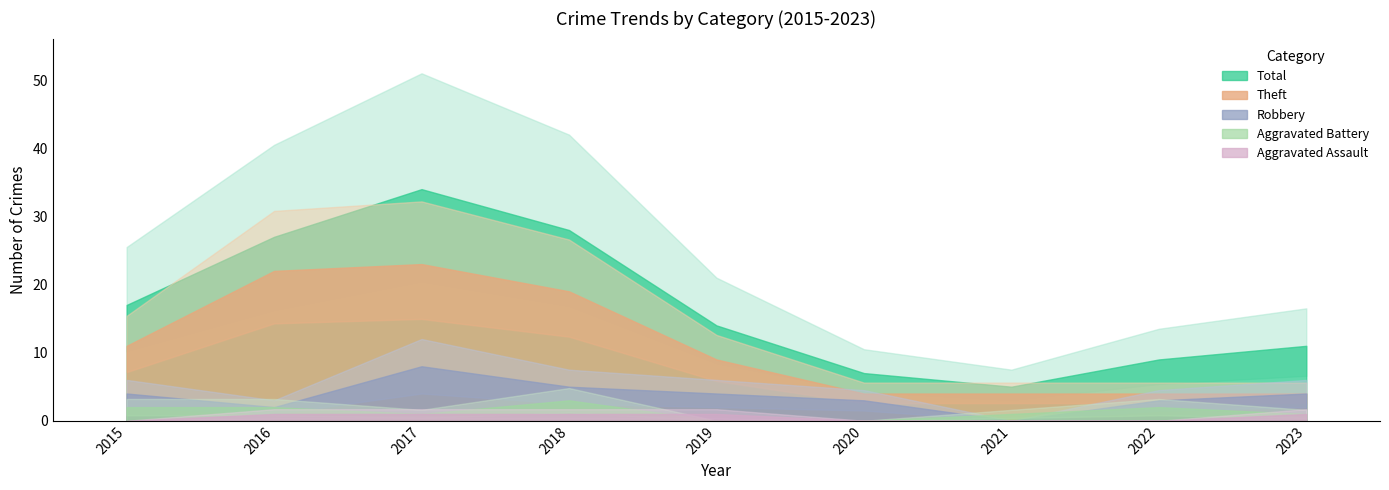

What is the value of the Aggravated Battery point at the 1st from the left?

2